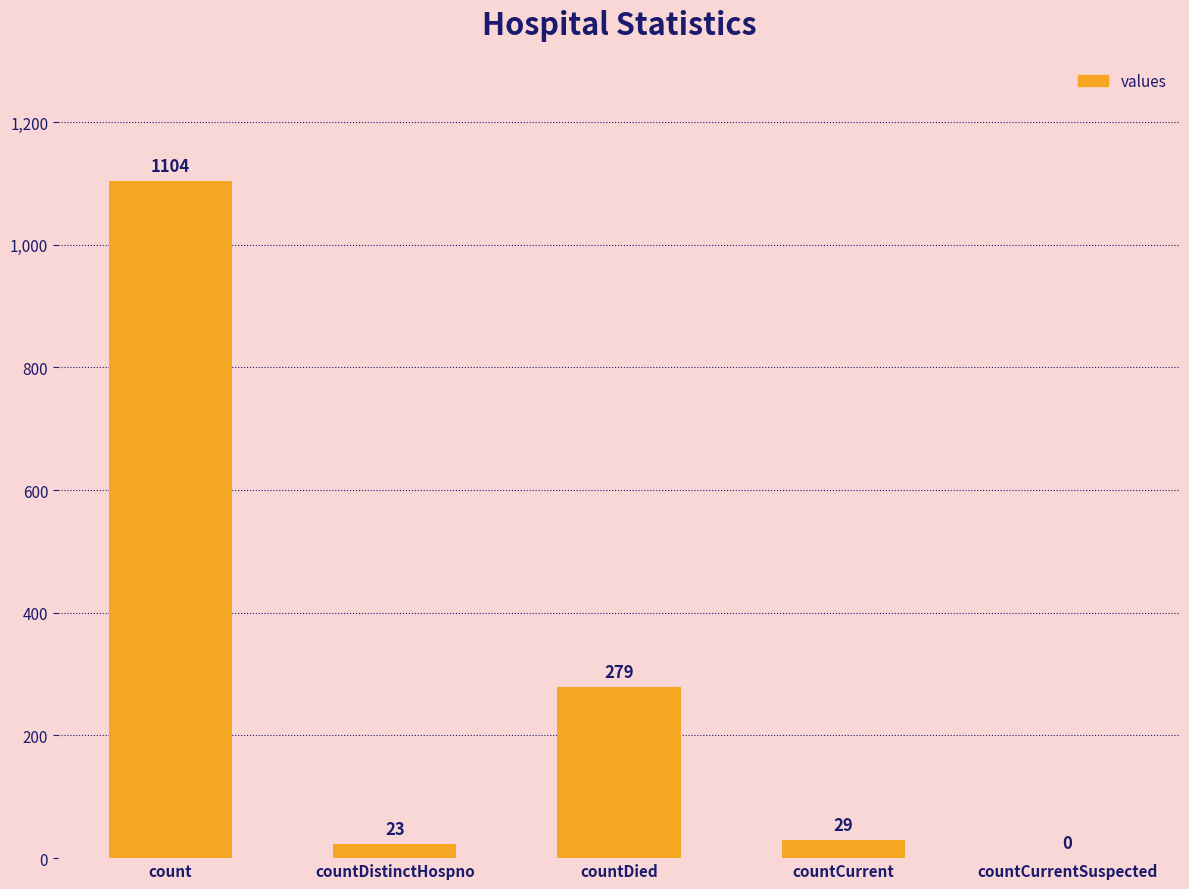

Which label corresponds to the largest value in the chart?

count